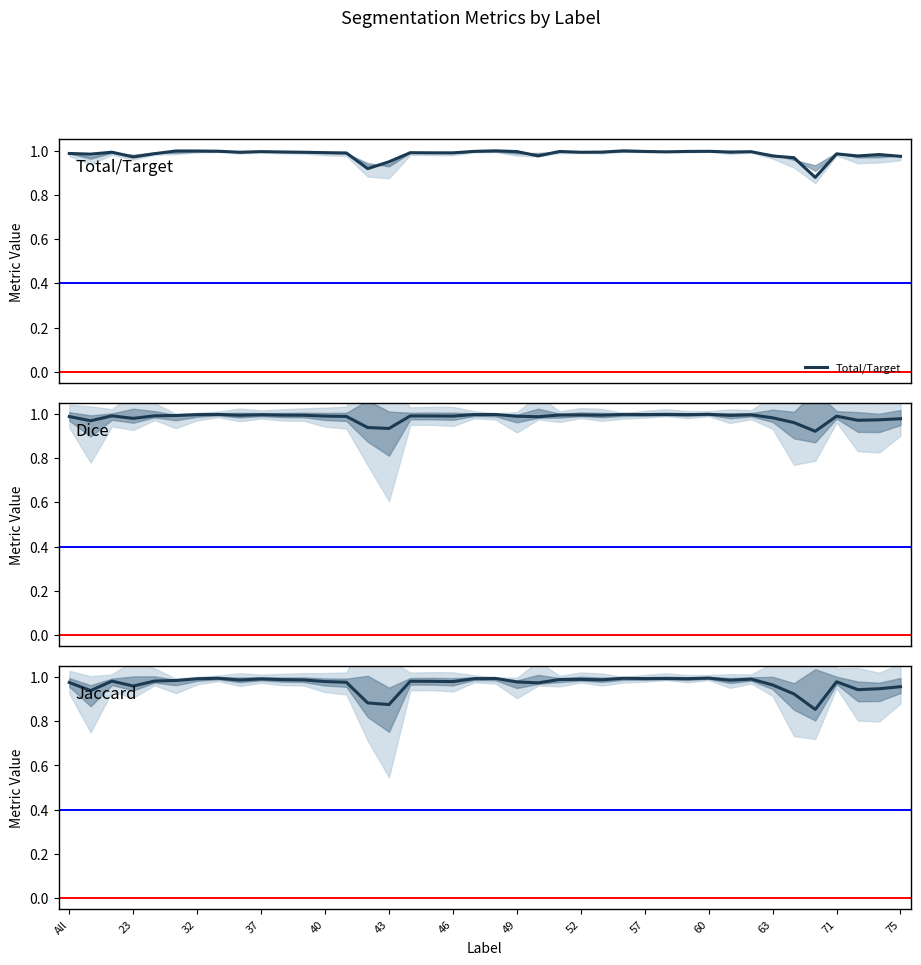

Read the Jaccard value at 49.

1.0